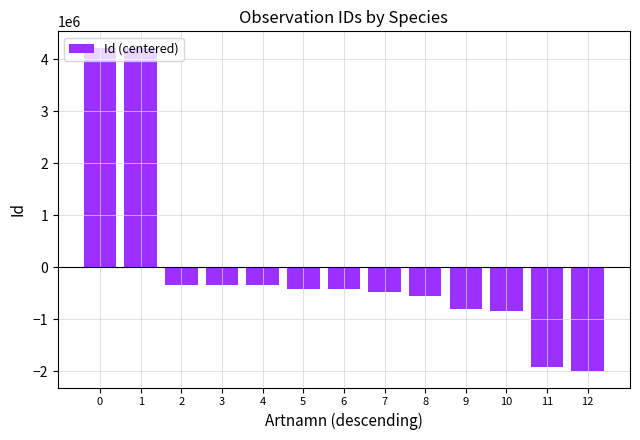

What is the value of the 5th bar from the left?

-339491.2